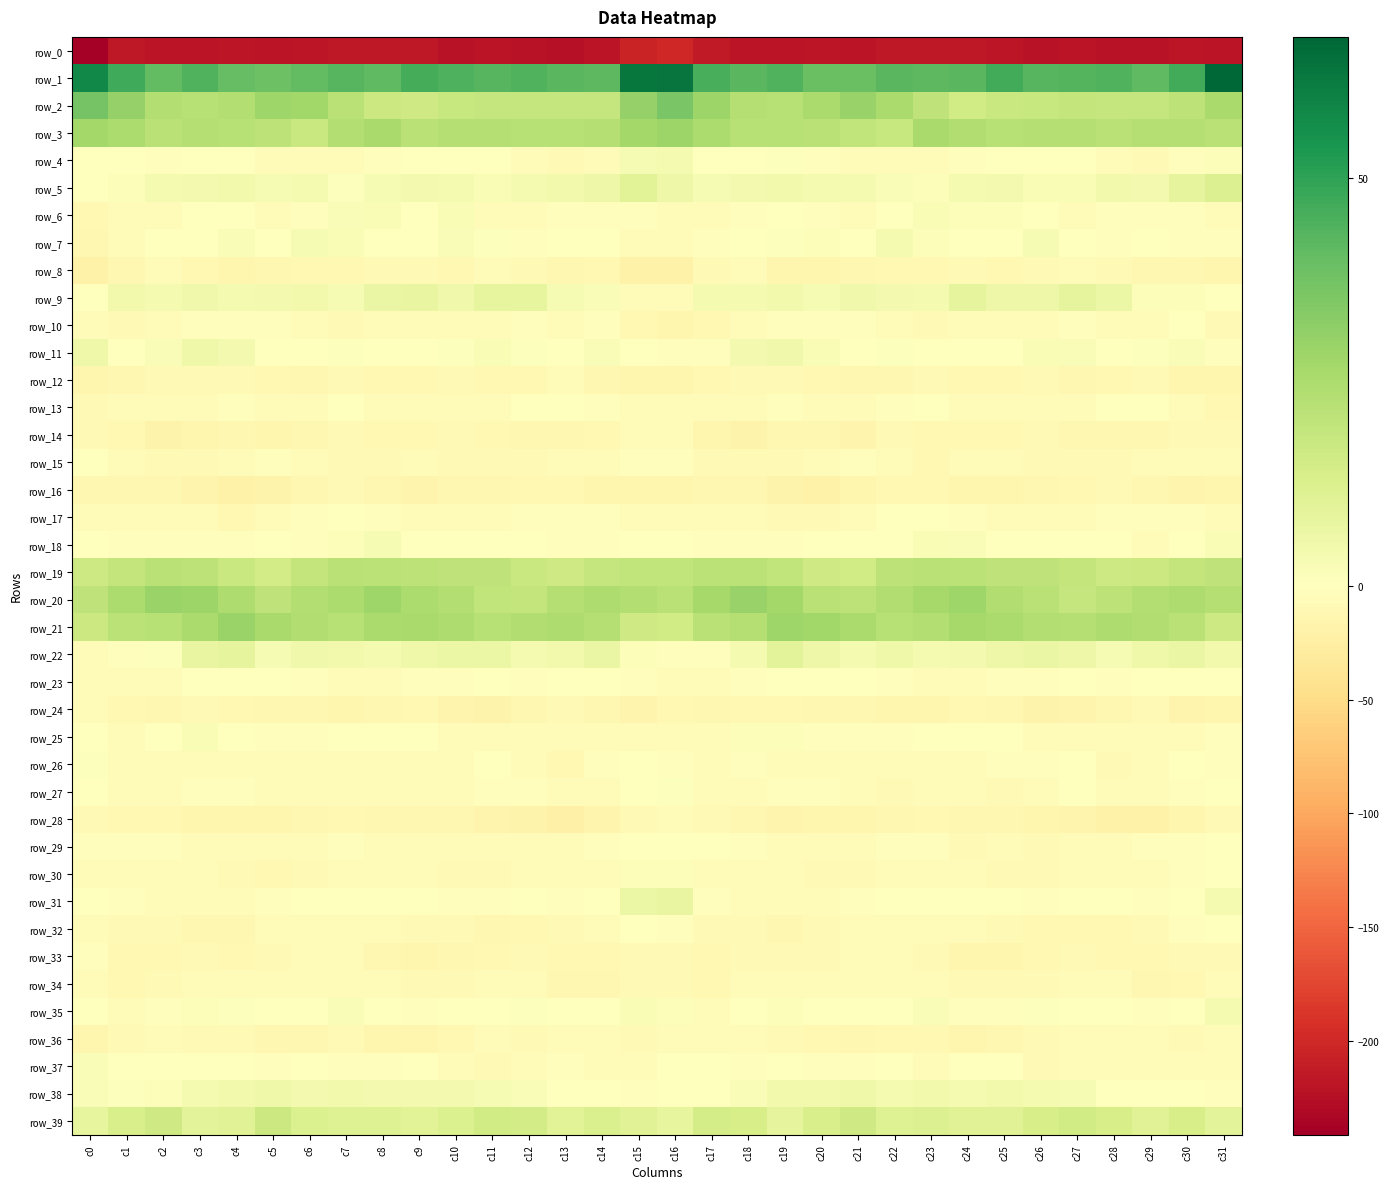

Which series has the largest range (max minus min)?

row_0